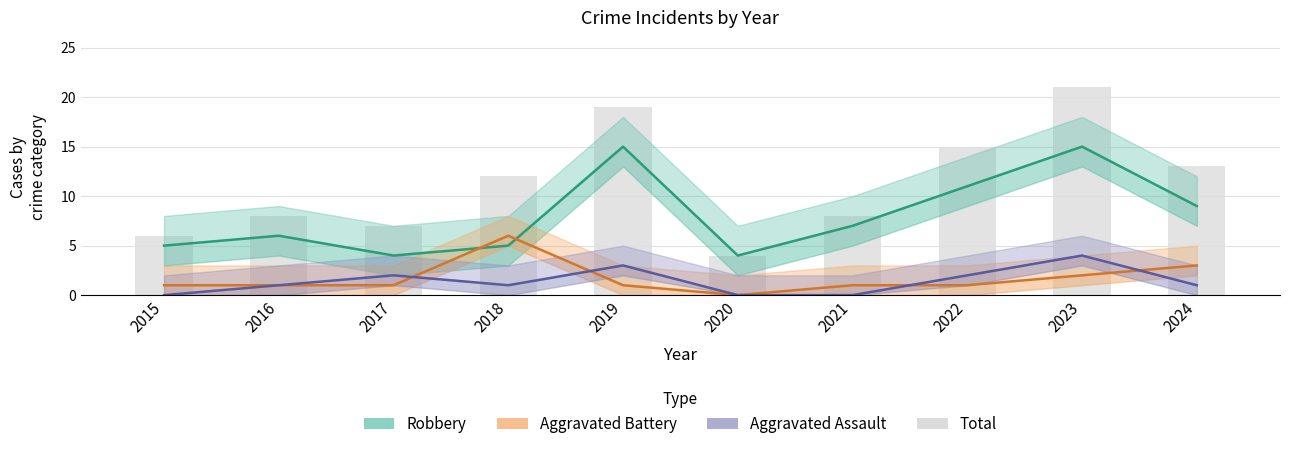

List the series in order of their peak value, highest first.

Total, Robbery, Aggravated Battery, Aggravated Assault